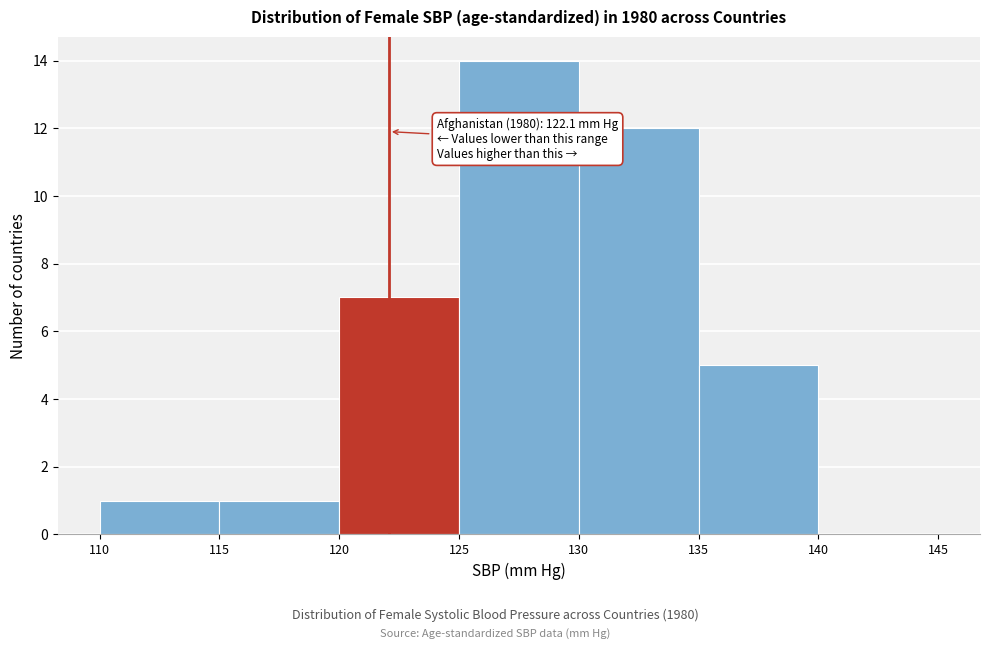

Which range on the x-axis has the tallest bar?

125 to 130